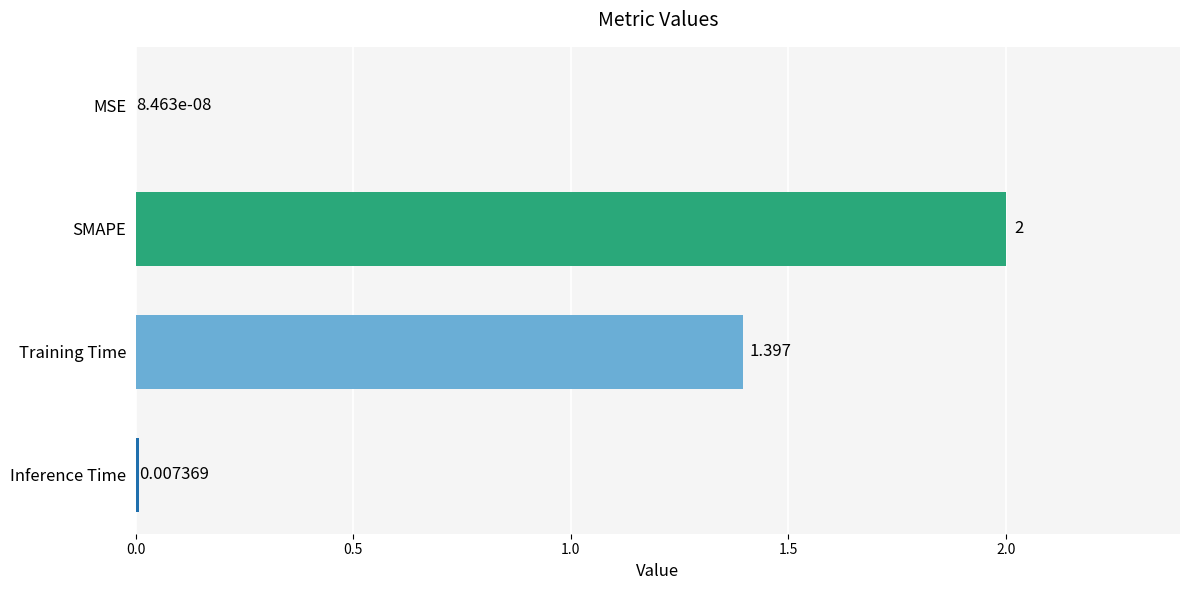

Which category has the highest value across all series?

SMAPE